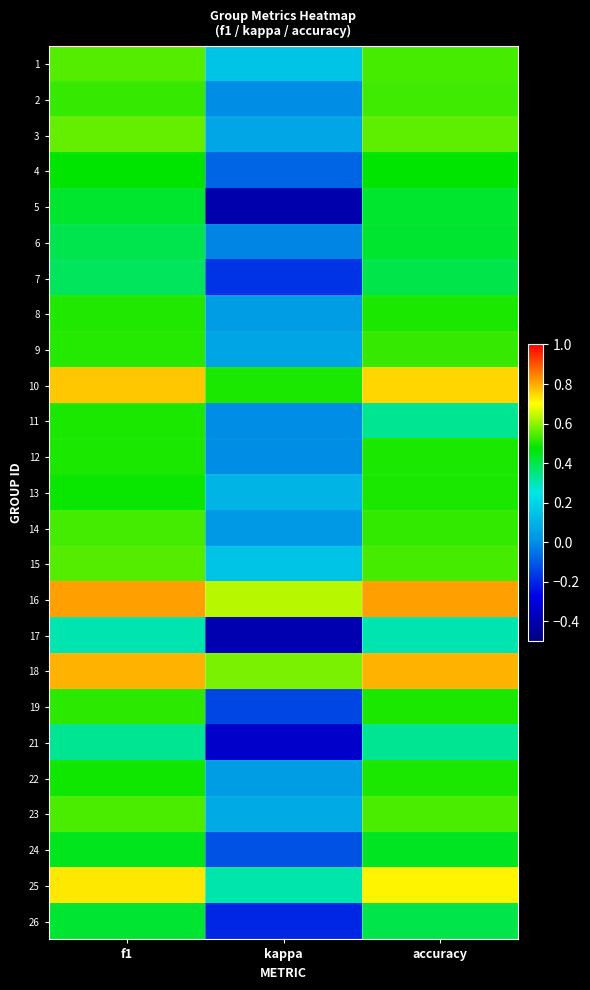

Reading left to right, transcribe all the data shown in this chart.

1: f1=0.5	kappa=0.2	accuracy=0.5
2: f1=0.5	kappa=0.0	accuracy=0.5
3: f1=0.6	kappa=0.1	accuracy=0.6
4: f1=0.5	kappa=-0.1	accuracy=0.5
5: f1=0.4	kappa=-0.4	accuracy=0.4
6: f1=0.4	kappa=-0.0	accuracy=0.4
7: f1=0.4	kappa=-0.2	accuracy=0.4
8: f1=0.5	kappa=0.0	accuracy=0.5
9: f1=0.5	kappa=0.1	accuracy=0.5
10: f1=0.8	kappa=0.5	accuracy=0.8
11: f1=0.5	kappa=0.0	accuracy=0.3
12: f1=0.5	kappa=0.0	accuracy=0.5
13: f1=0.5	kappa=0.1	accuracy=0.5
14: f1=0.5	kappa=0.0	accuracy=0.5
15: f1=0.5	kappa=0.2	accuracy=0.5
16: f1=0.8	kappa=0.6	accuracy=0.8
17: f1=0.3	kappa=-0.4	accuracy=0.3
18: f1=0.8	kappa=0.6	accuracy=0.8
19: f1=0.5	kappa=-0.1	accuracy=0.5
21: f1=0.3	kappa=-0.3	accuracy=0.3
22: f1=0.5	kappa=0.0	accuracy=0.5
23: f1=0.5	kappa=0.1	accuracy=0.5
24: f1=0.4	kappa=-0.1	accuracy=0.4
25: f1=0.7	kappa=0.3	accuracy=0.7
26: f1=0.4	kappa=-0.2	accuracy=0.4